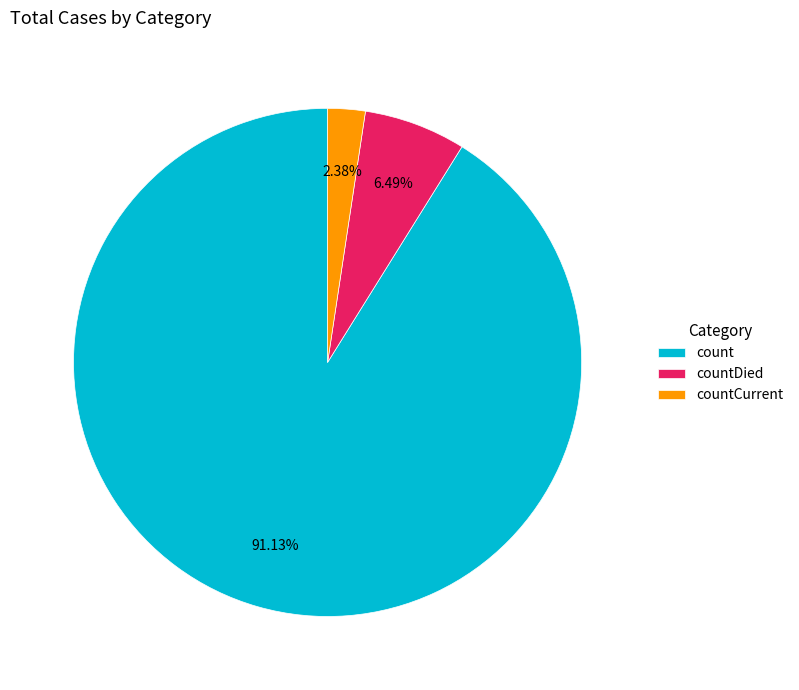

Is countCurrent the majority of the pie?

No